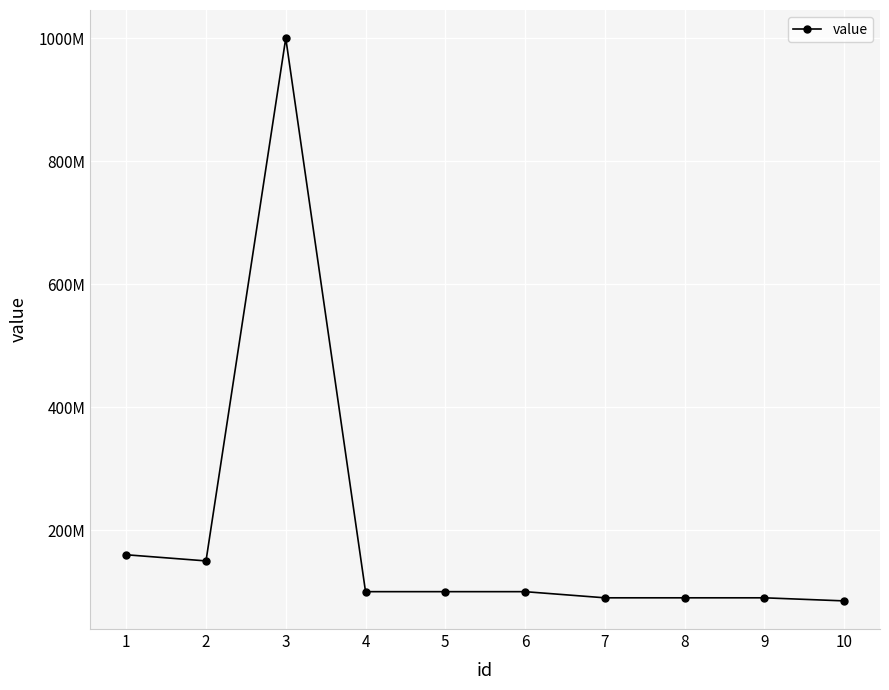

Which category has the lowest value across all series?

10